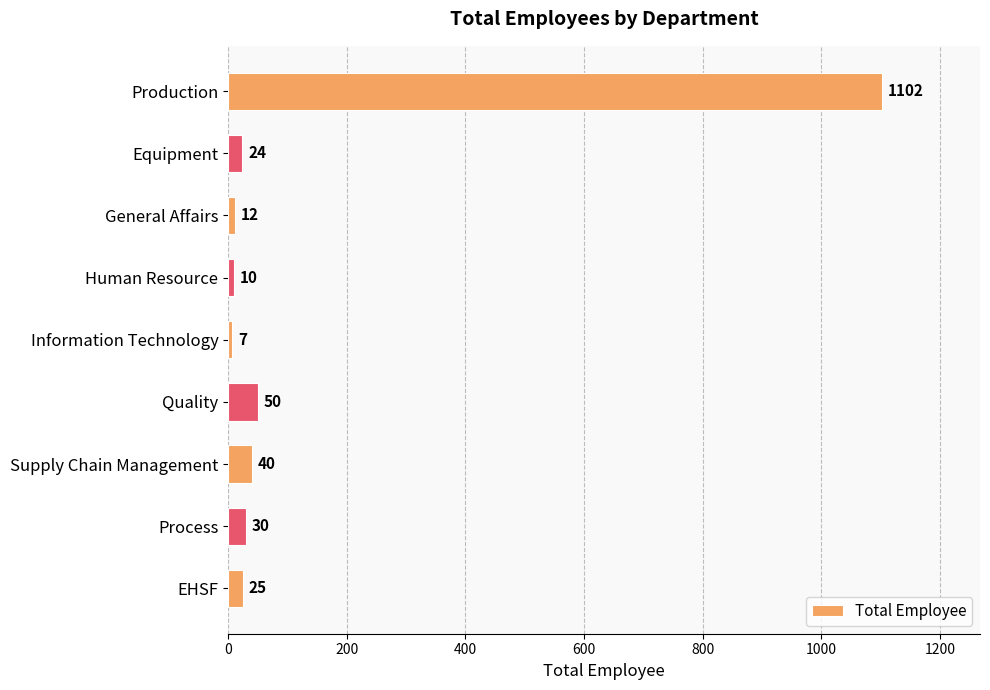

Which has a higher value, Production or Process?

Production